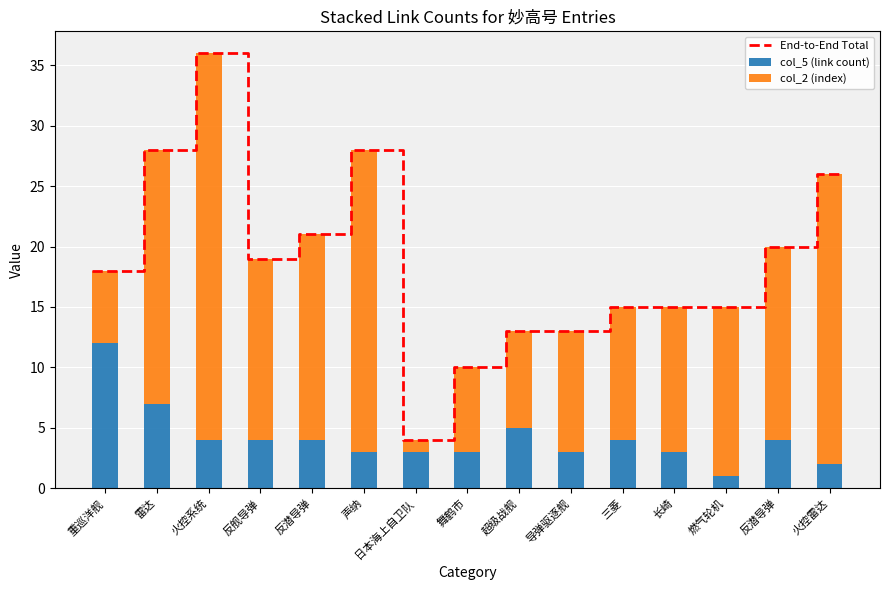

List the labels in order of col_5 (link count) value, smallest first.

燃气轮机, 火控雷达, 声纳, 日本海上自卫队, 舞鹤市, 导弹驱逐舰, 长崎, 火控系统, 反舰导弹, 反潜导弹, 三菱, 反潜导弹, 超级战舰, 雷达, 重巡洋舰